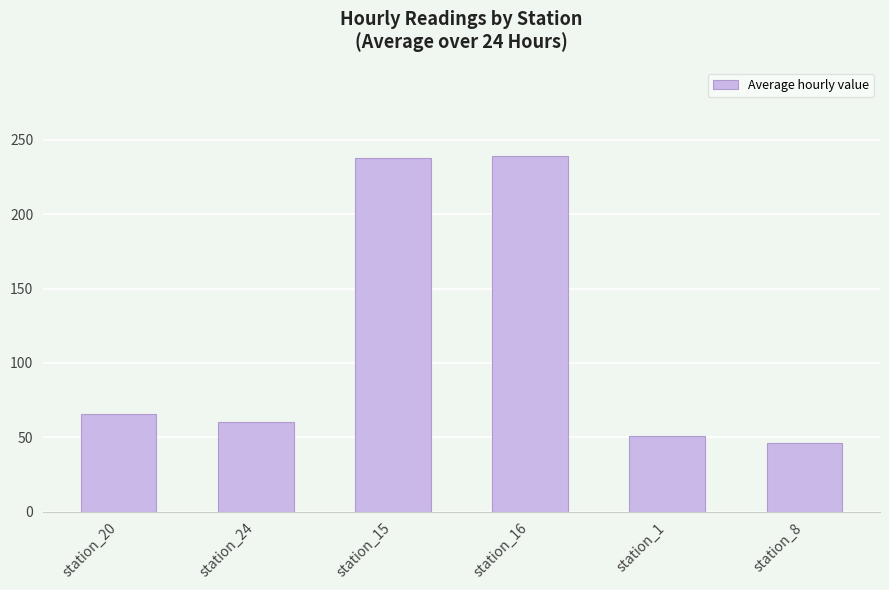

What is the ratio of the value at station_16 to the value at station_24?

4.0